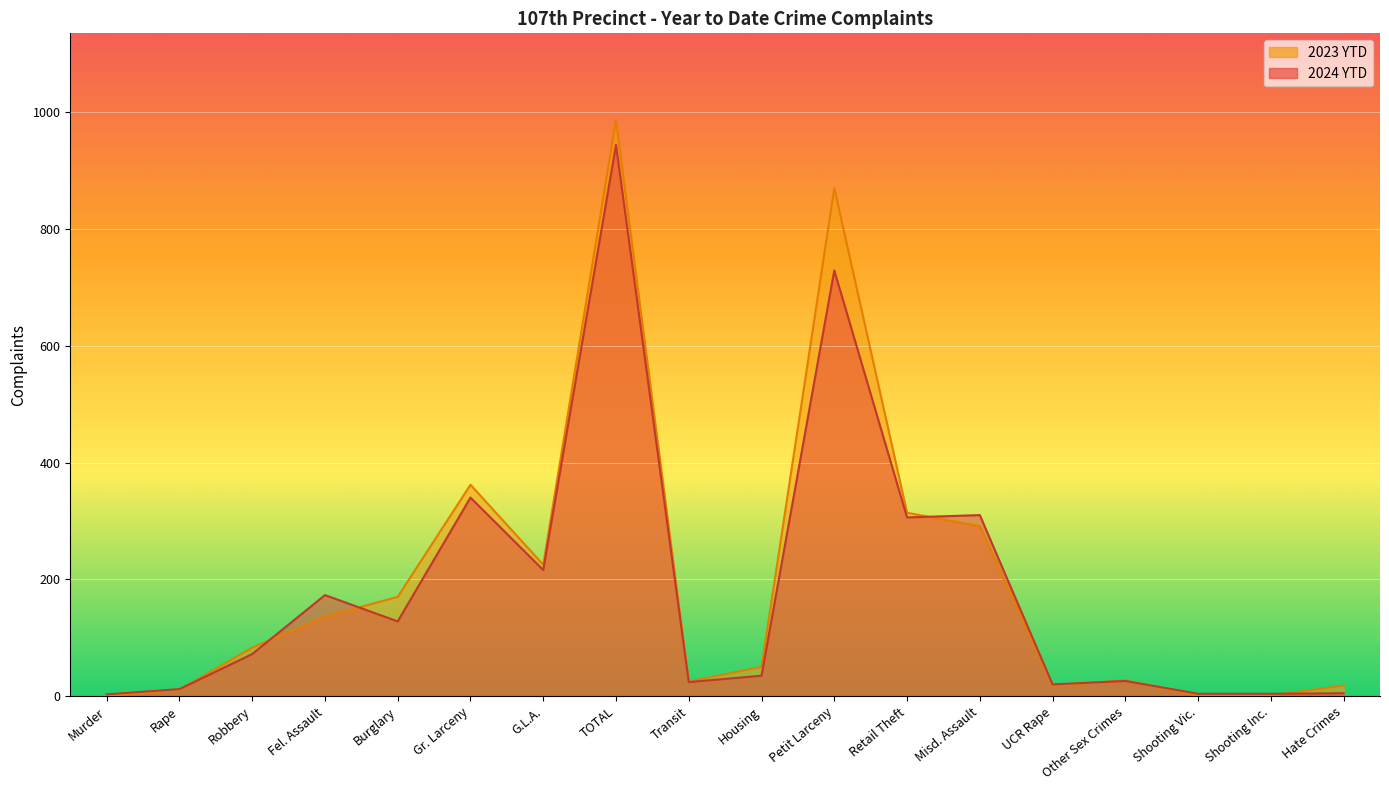

At Other Sex Crimes, list the series in order from smallest to largest.

2024 YTD, 2023 YTD